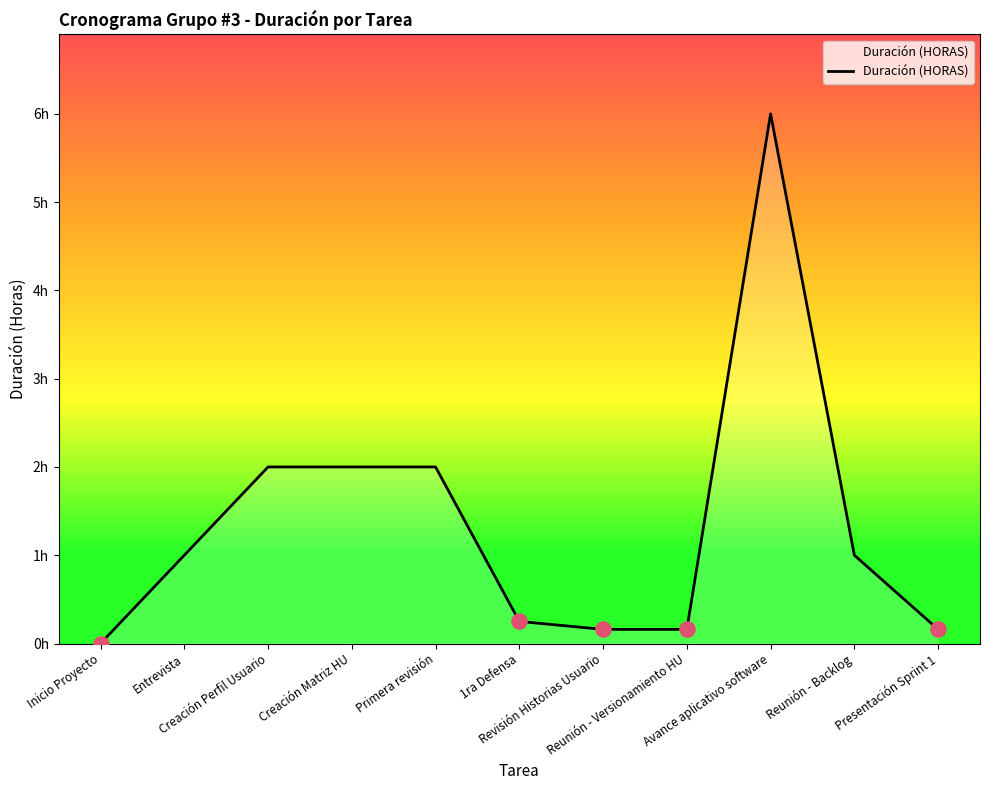

What is the change in value from Entrevista to Primera revisión?

+1.0